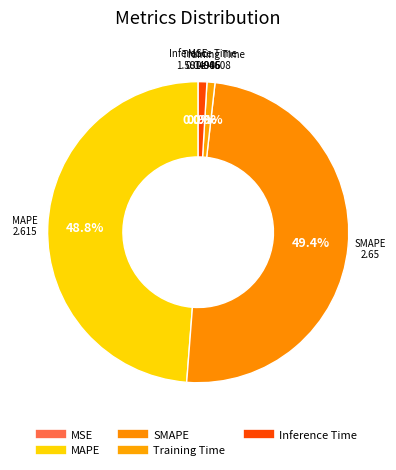

What is the smallest slice in the pie chart?

MSE